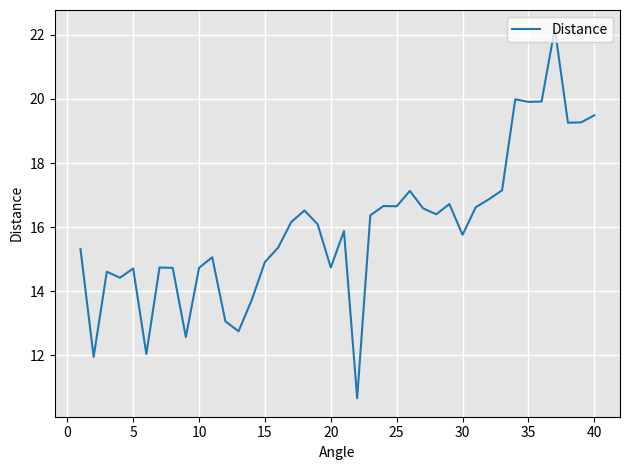

What is the minimum value shown in the chart?

10.7